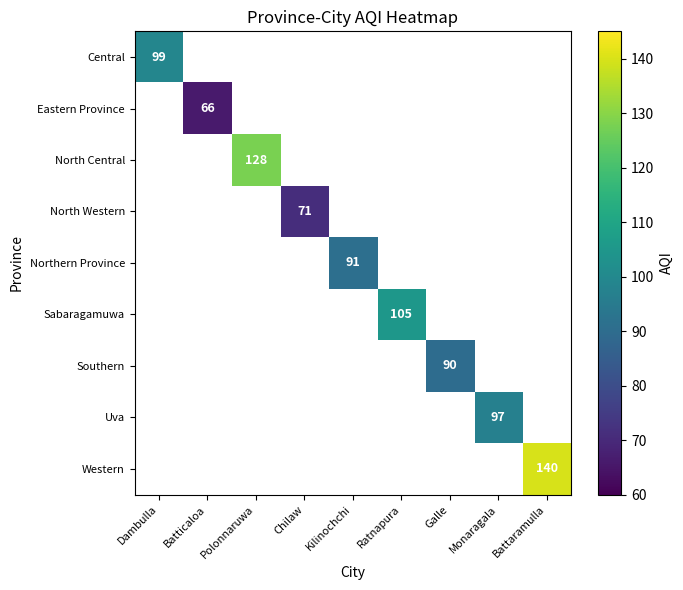

How many distinct data groups are displayed?

9